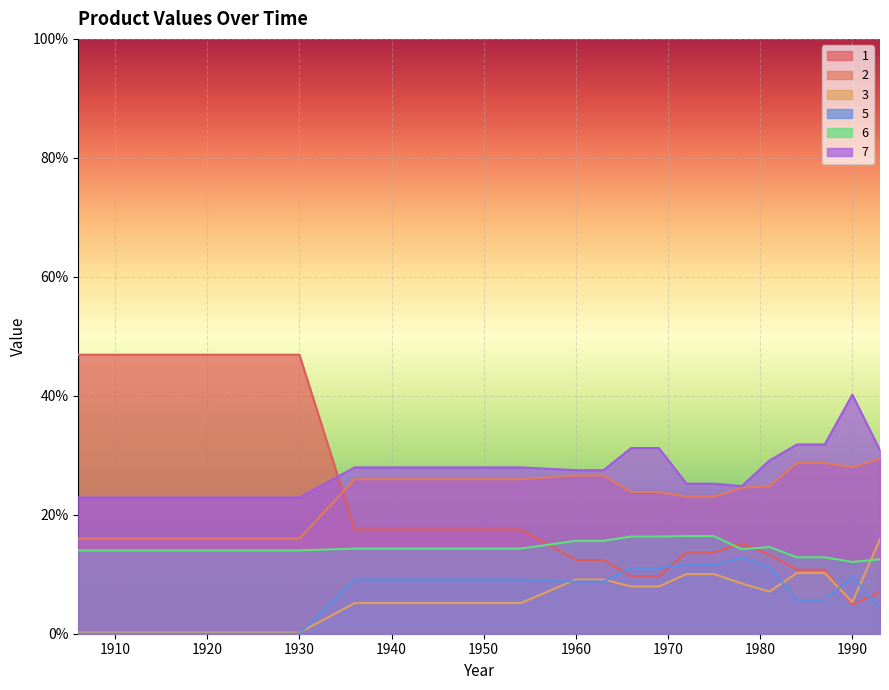

At which label does 1 reach its peak?

1906